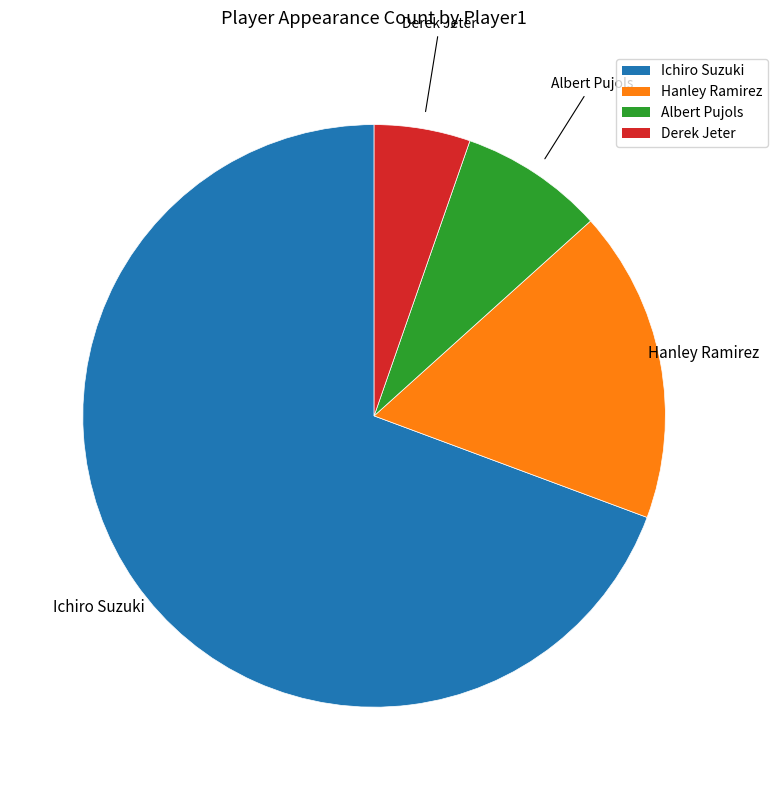

Rank the categories by value from lowest to highest.

Derek Jeter, Albert Pujols, Hanley Ramirez, Ichiro Suzuki